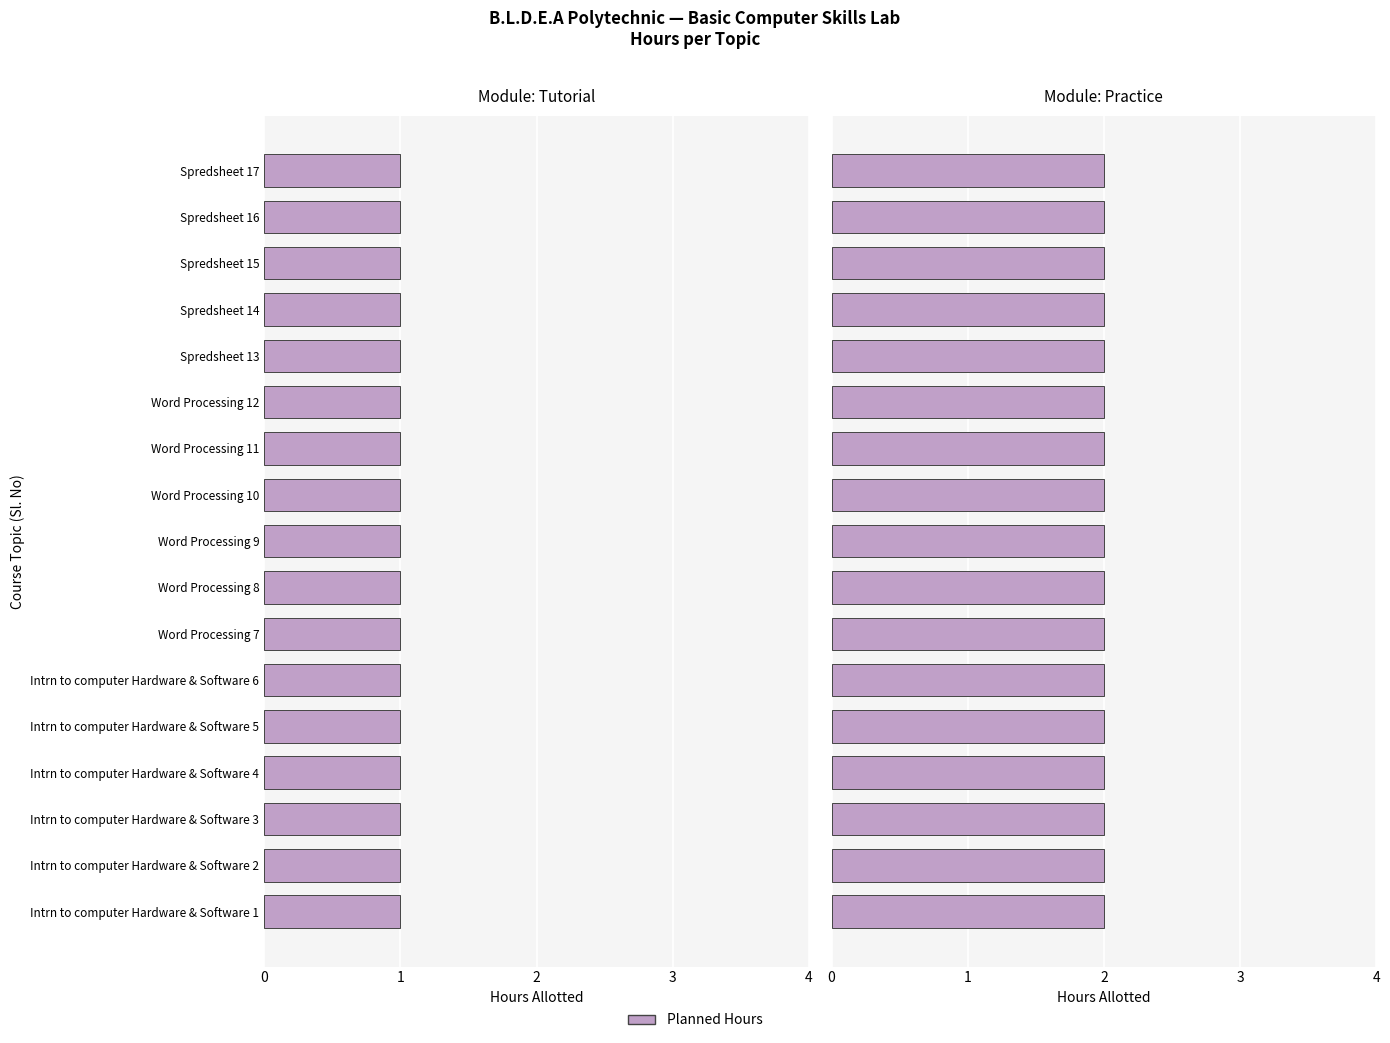

Is it true that Practice equals 2 at Word Processing 11?

True